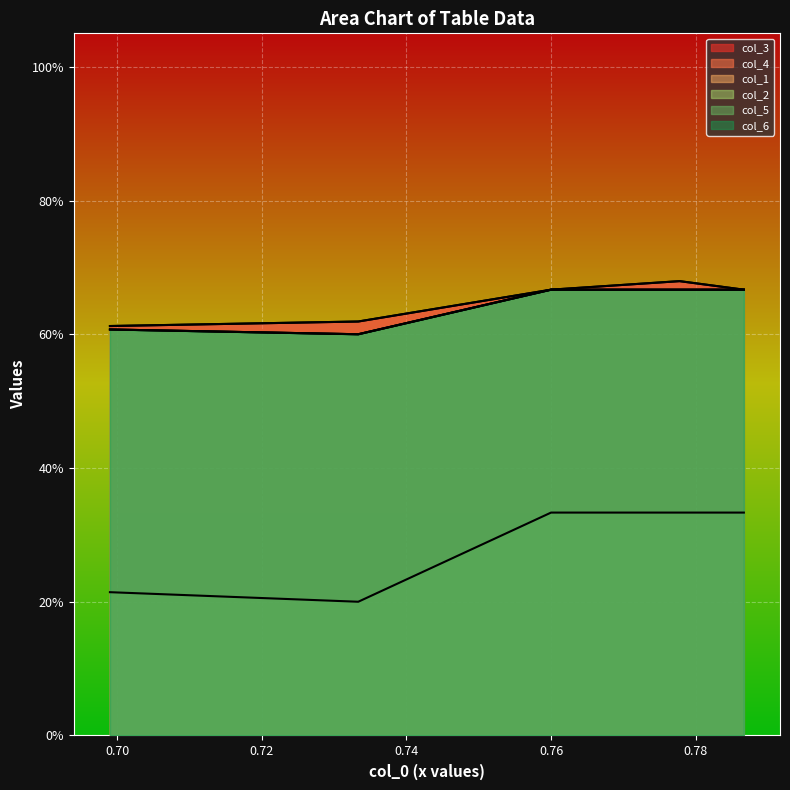

True or false: col_3 and col_5 intersect in this chart.

False